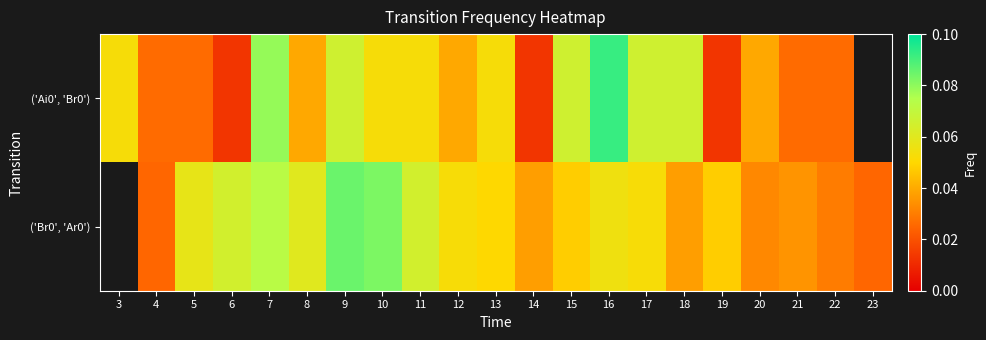

At which label does ('Ai0', 'Br0') reach its minimum?

6